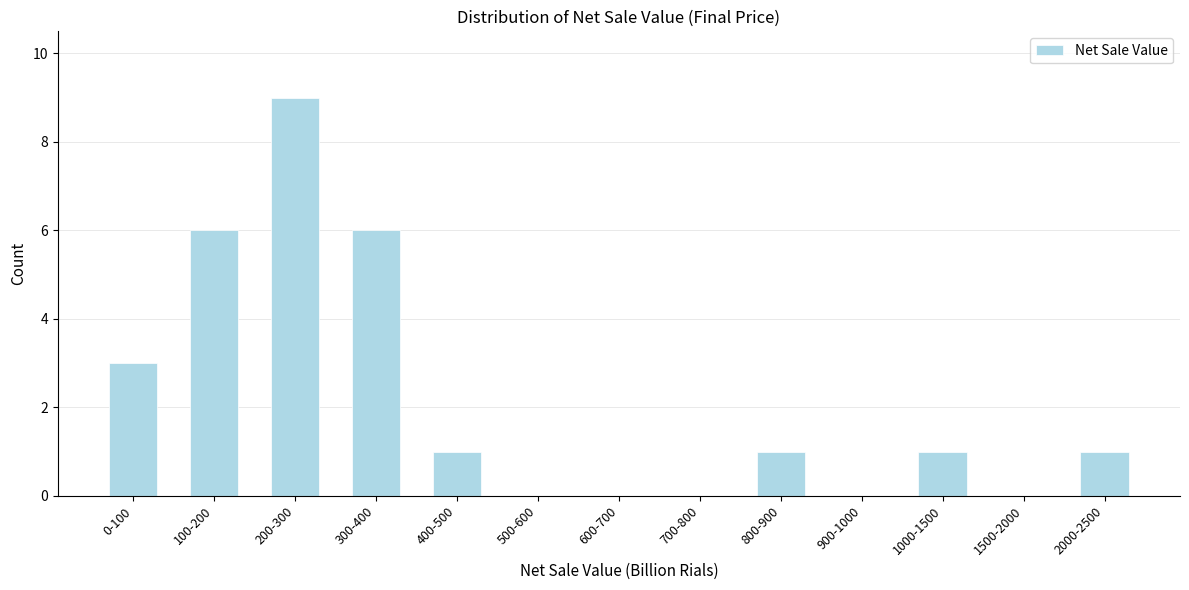

Reading left to right, what are all the values shown in this chart?

0-100=3	100-200=6	200-300=9	300-400=6	400-500=1	500-600=0	600-700=0	700-800=0	800-900=1	900-1000=0	1000-1500=1	1500-2000=0	2000-2500=1